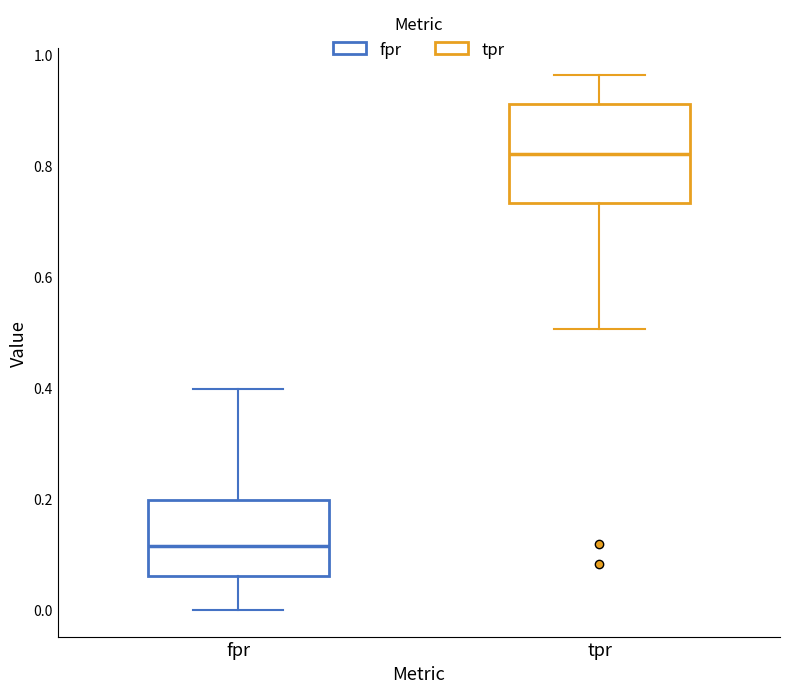

Reading left to right, read every box against the y-axis: the position of its median line, the range the box covers, and the ends of its whiskers. The values are not printed on the chart, so give them approximately, as read against the axis.

fpr: median 0.12, box 0.06 to 0.20, whiskers 0.00 to 0.40
tpr: median 0.82, box 0.74 to 0.92, whiskers 0.50 to 0.96